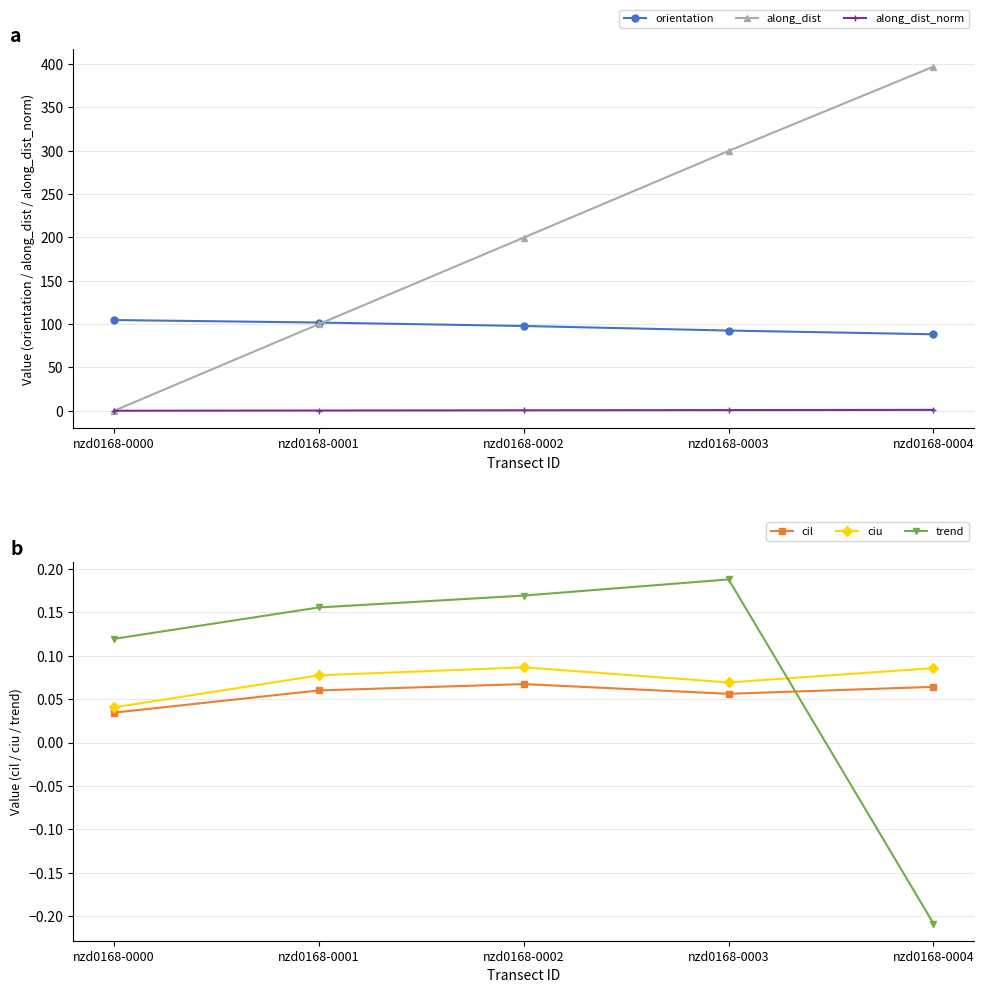

Which category has the highest value in the along_dist series?

nzd0168-0004